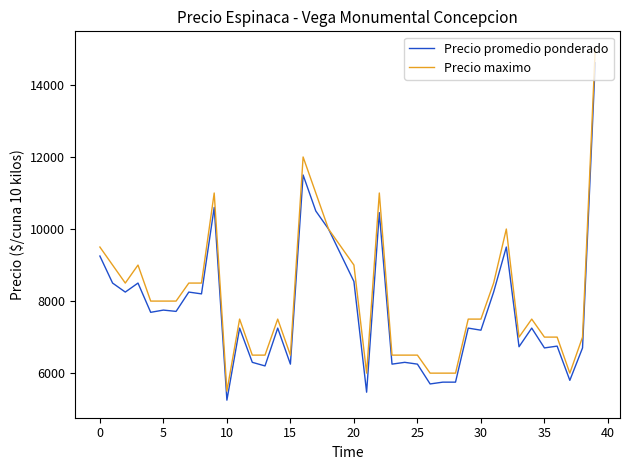

What is the greatest value displayed?

15000